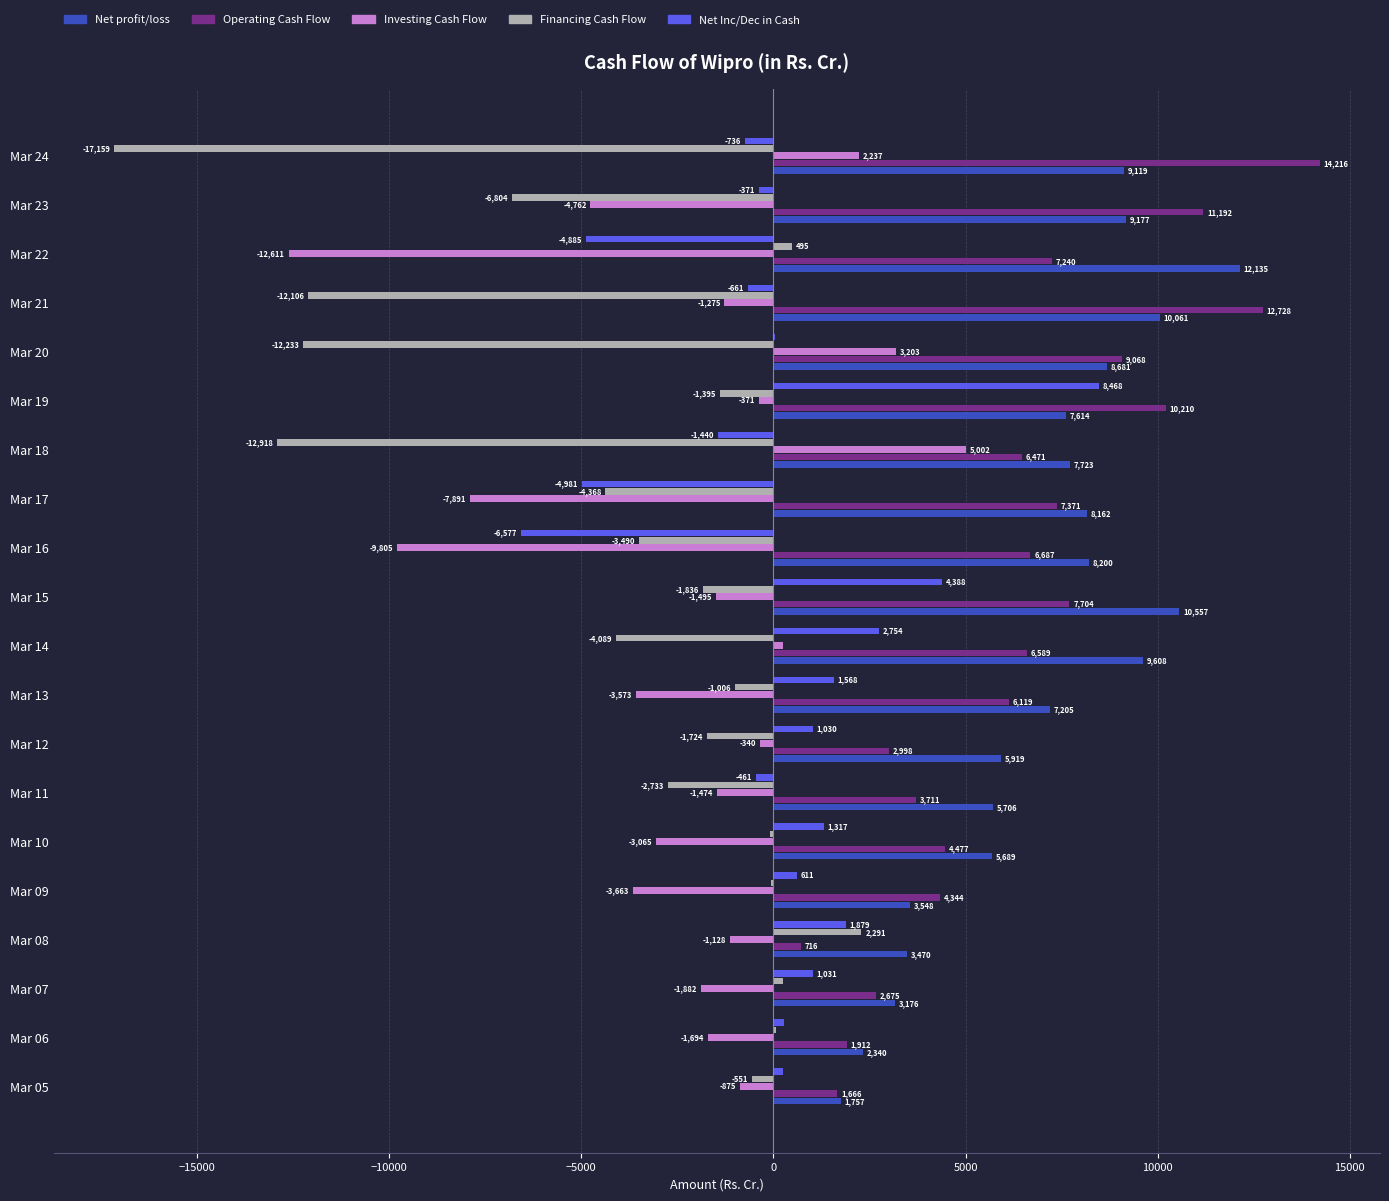

What is the greatest value displayed?

14215.9